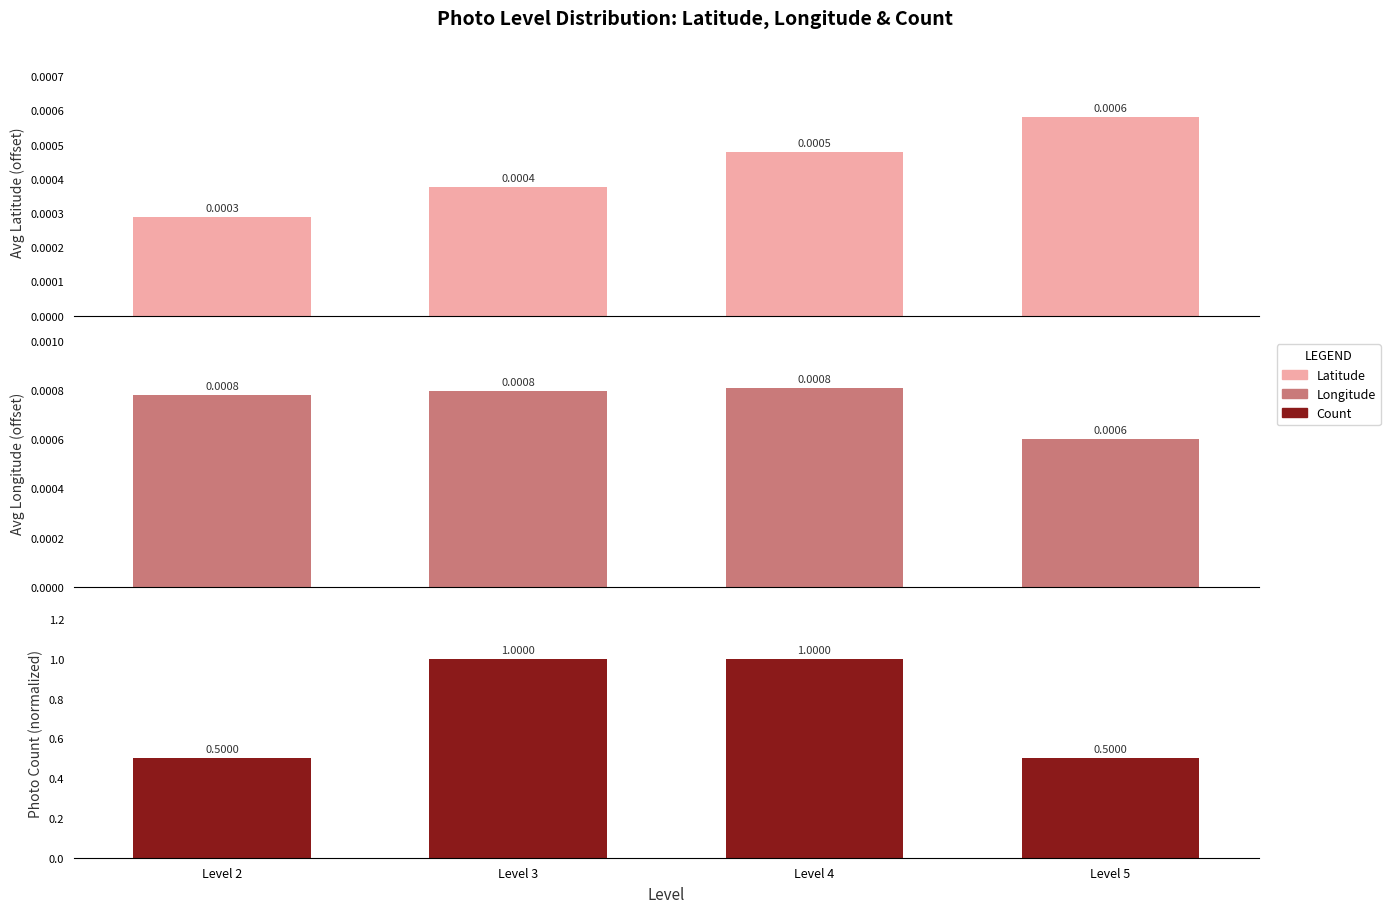

The value of Longitude at Level 2 is 0.0. True or false?

True